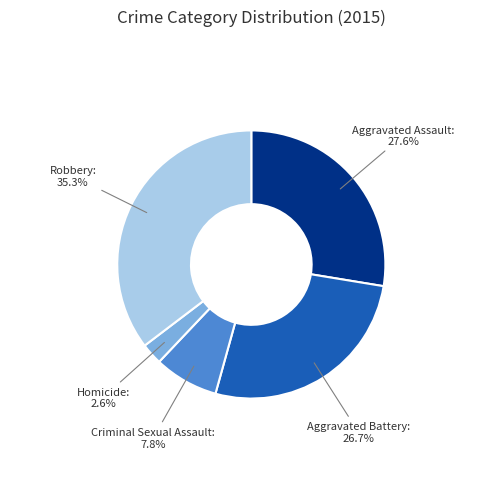

Does Aggravated Battery account for over 50% of the chart?

No